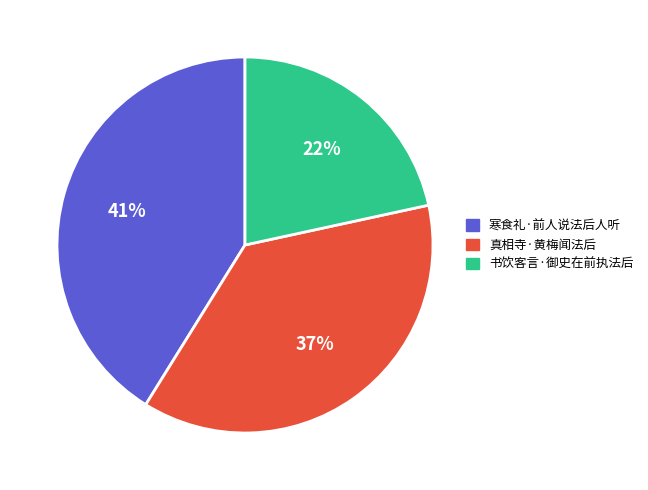

To the nearest percent, what is the average slice percentage?

33%